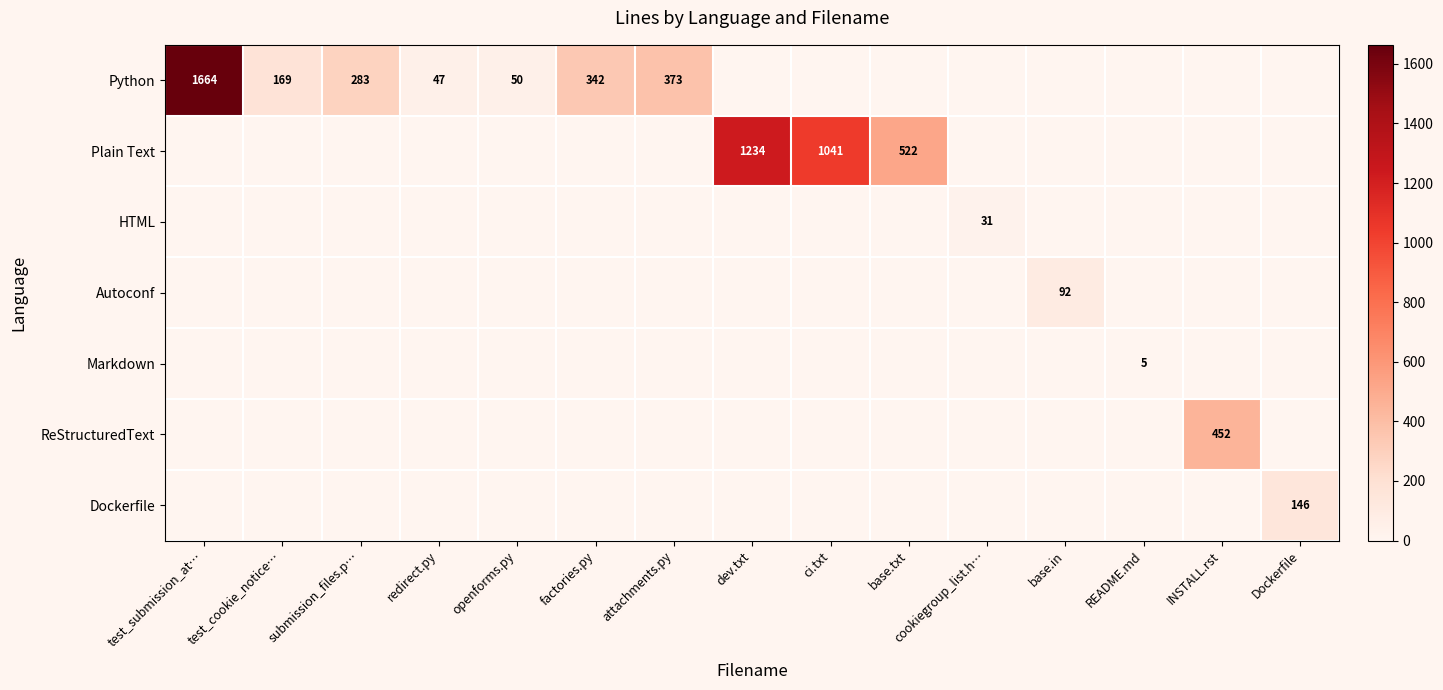

What is the difference between the Python values at redirect.py and test_submission_at…?

1617